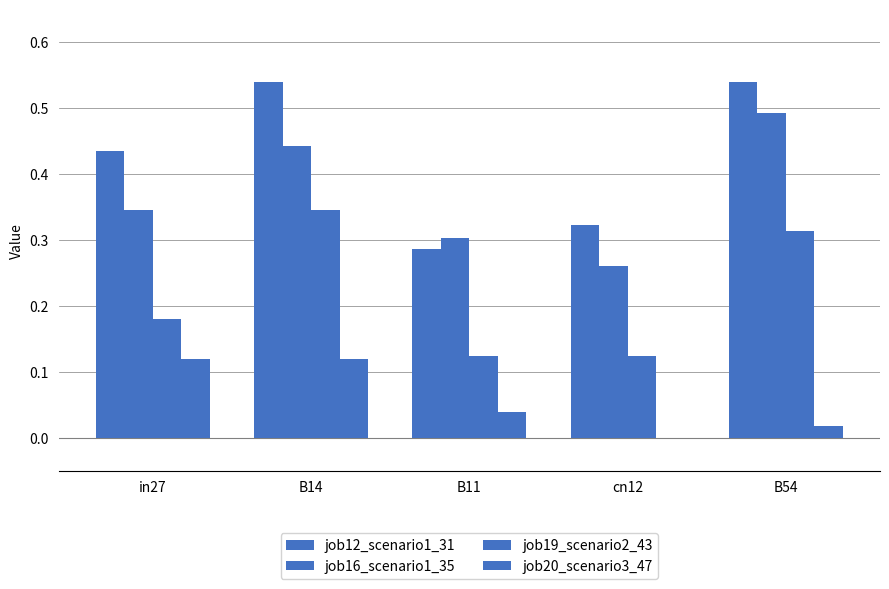

How many categories are shown in the chart?

5